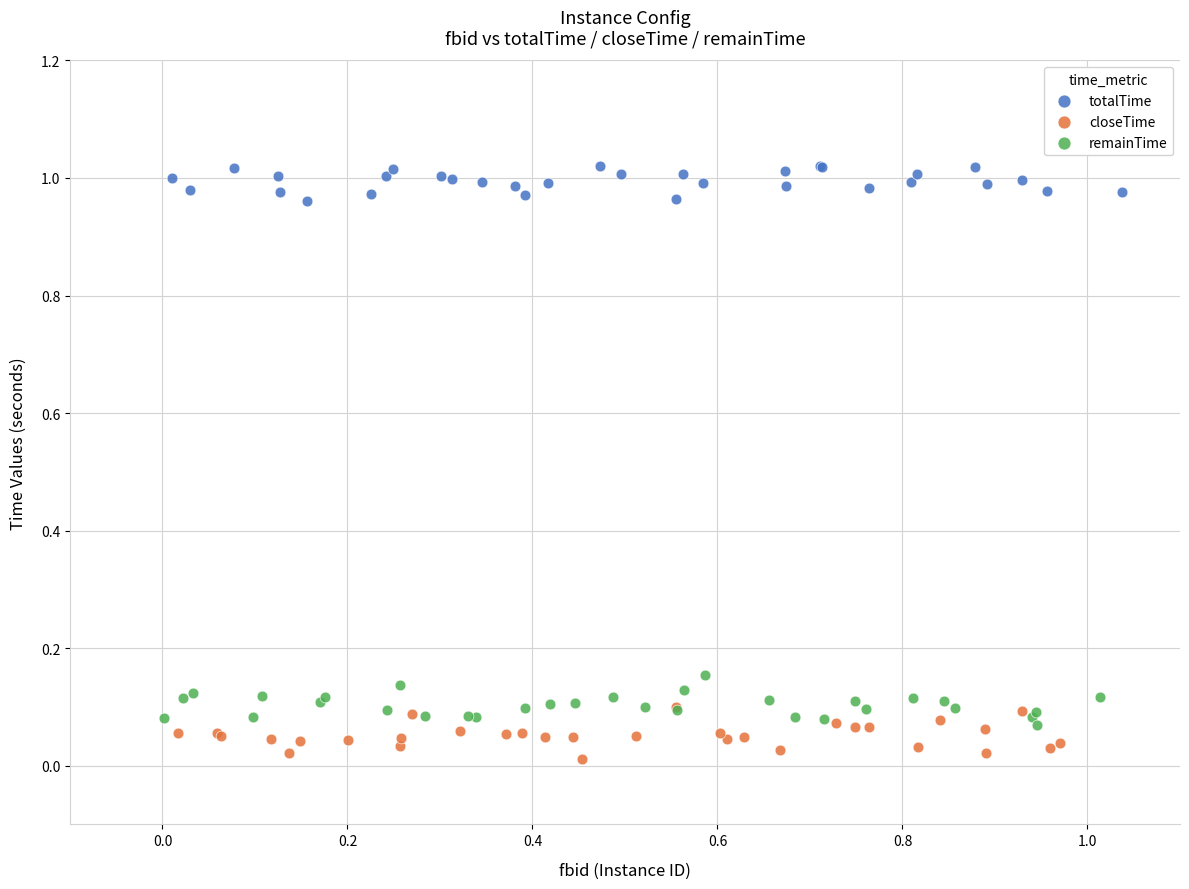

Which series contains the highest Y value?

totalTime